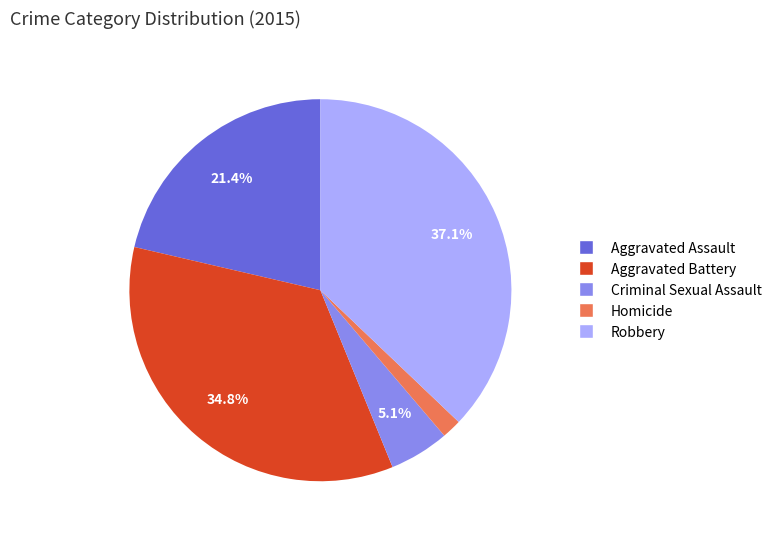

To the nearest percent, what is the average slice percentage?

20%